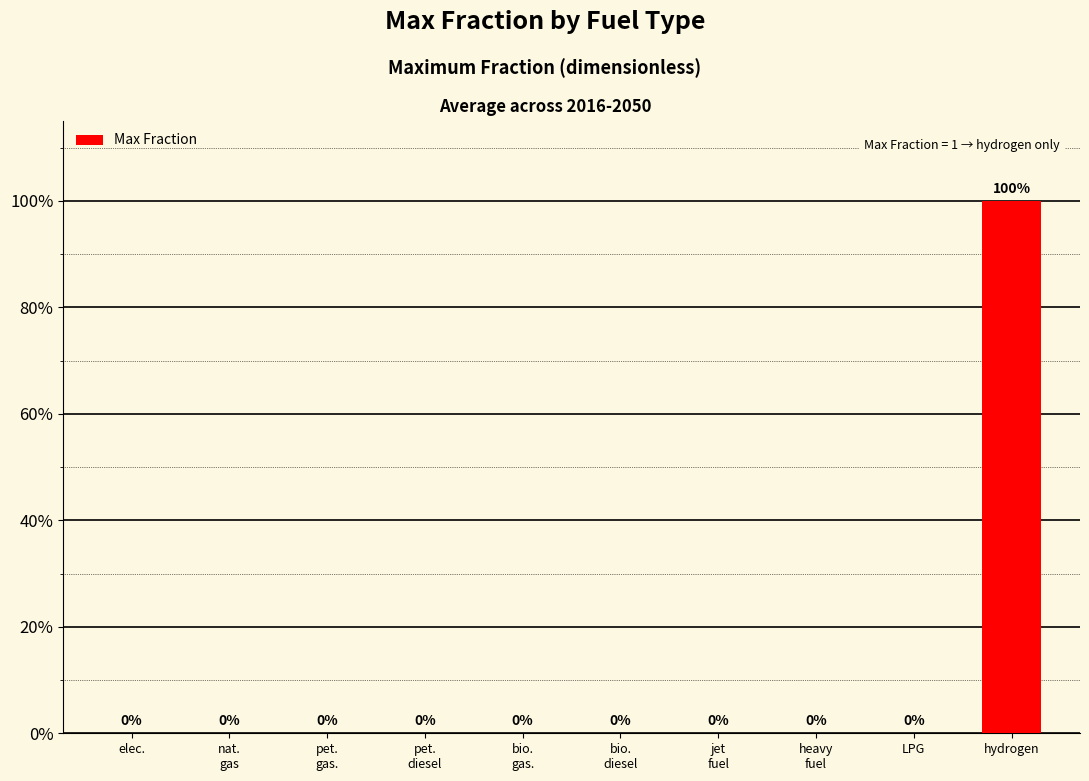

How many values are between 0 and 1?

10